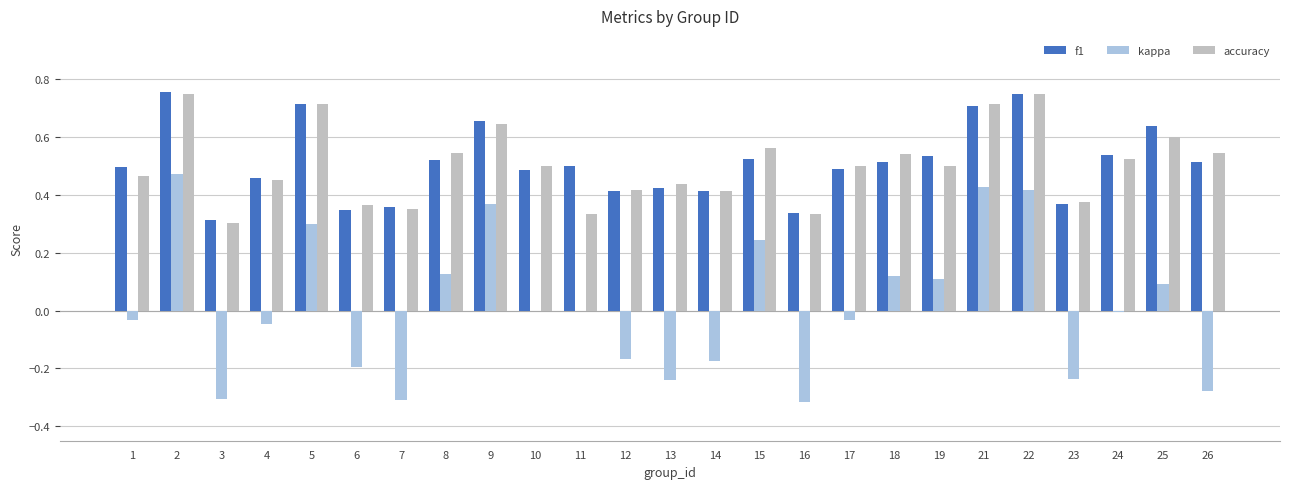

The accuracy series shows 1.0 at 15. True or false?

False